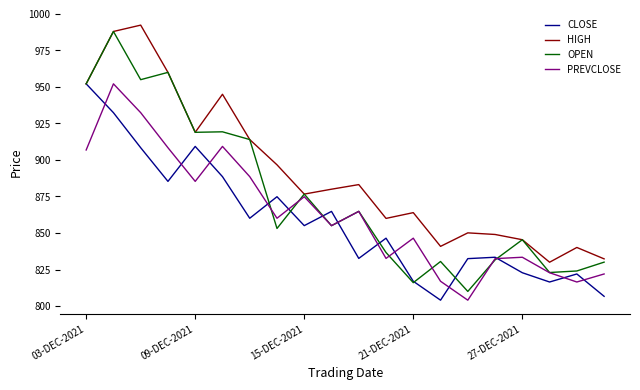

What is the lowest value of the OPEN series?

810.0